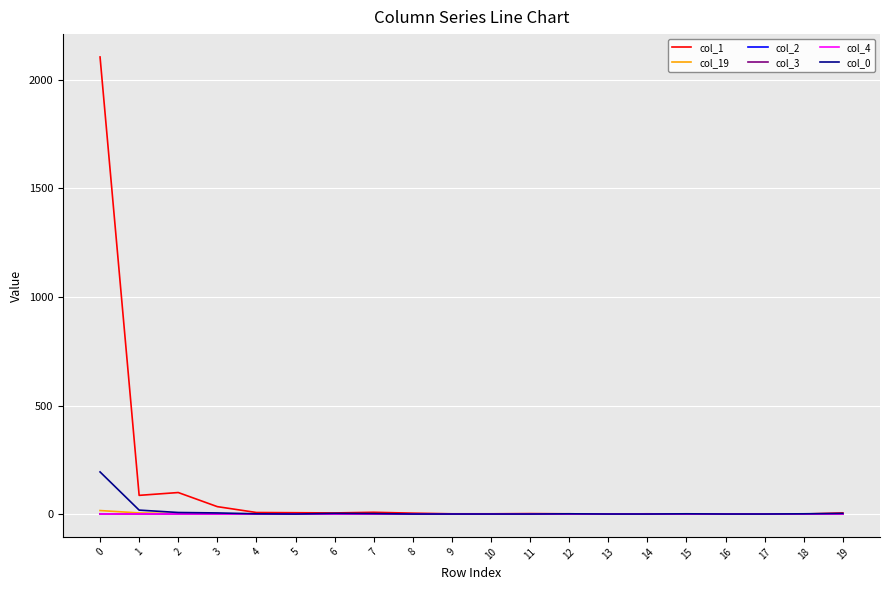

True or false: col_2 and col_4 cross at least once.

False